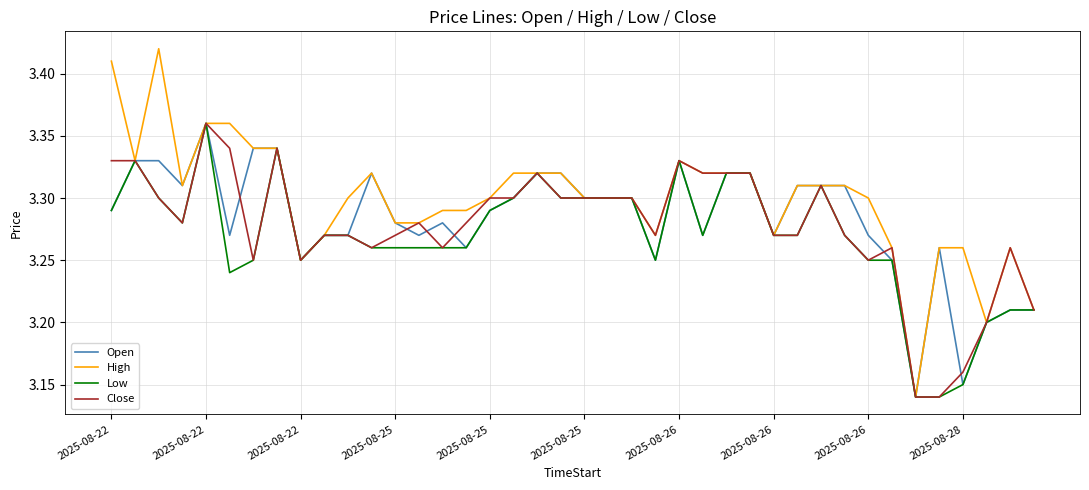

Which series has the largest total across all categories?

High